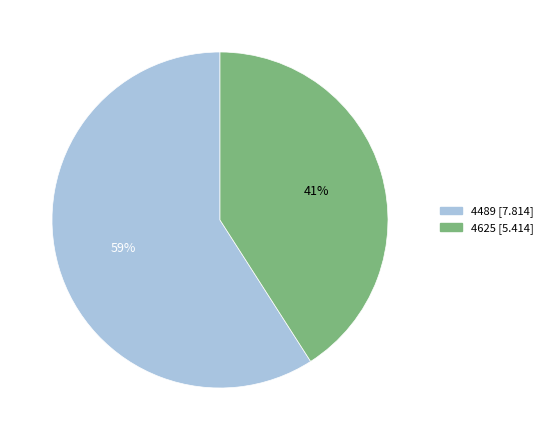

To the nearest percent, what is the difference between the largest and smallest slice percentages?

18%